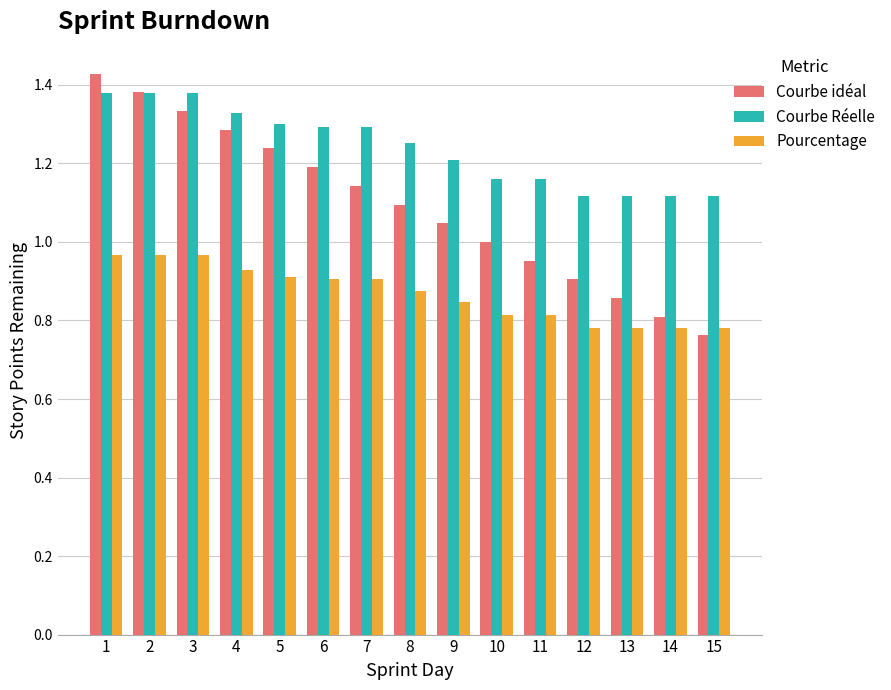

Which series has the largest total across all categories?

Courbe Réelle